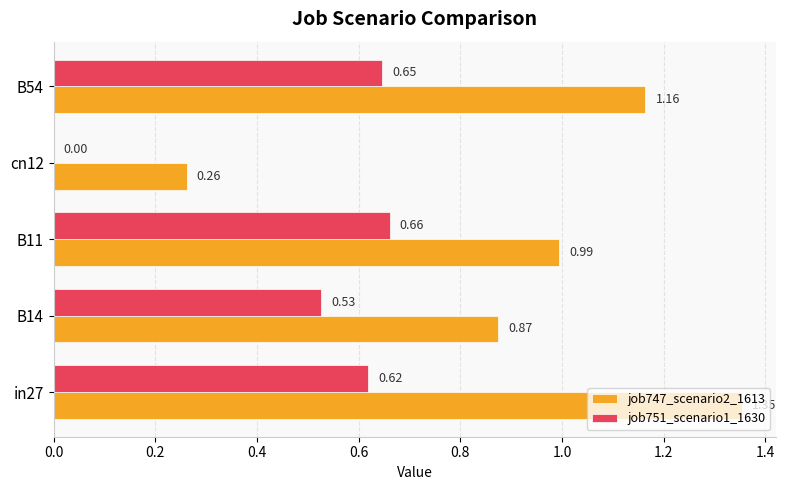

Which series changed the most between in27 and B54?

job747_scenario2_1613